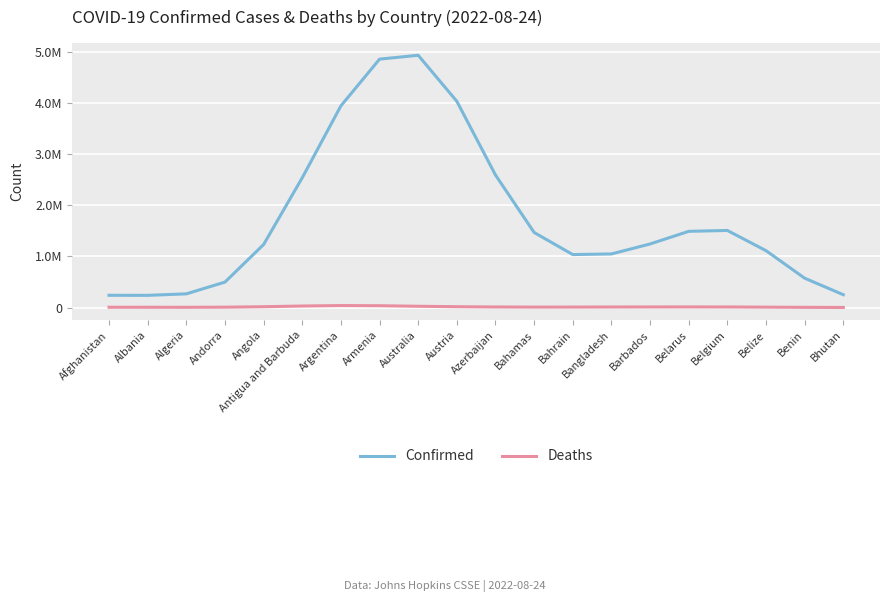

At how many categories does at least one series exceed 2227634?

6